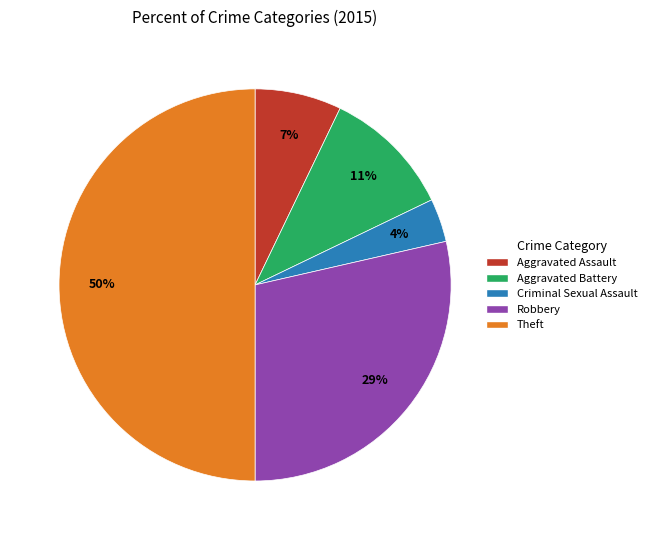

What percentage is the Aggravated Assault slice, to the nearest percent?

7%